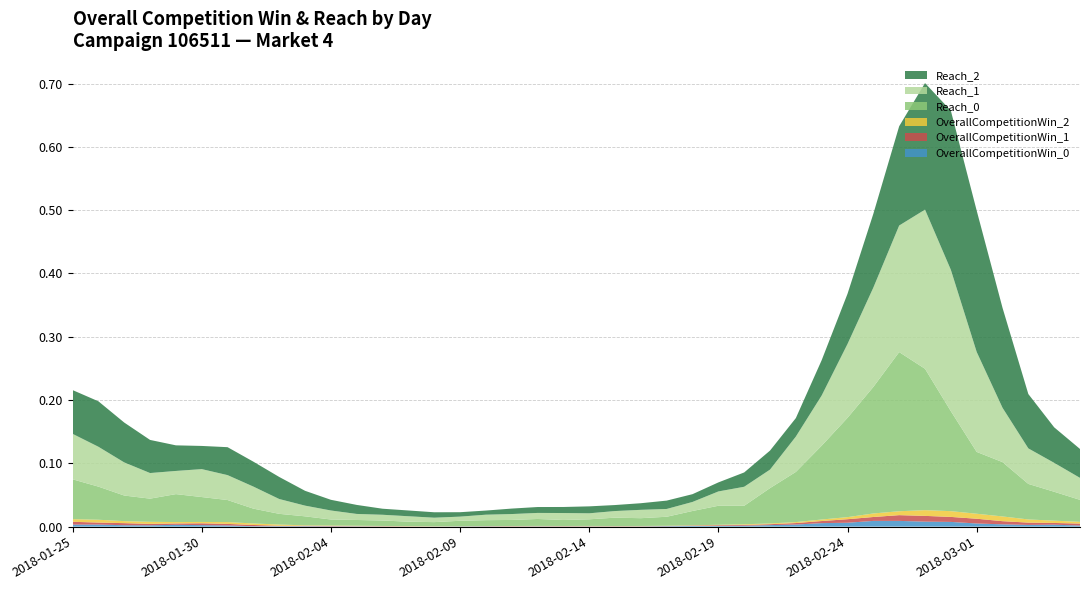

Reading left to right, what are all the values shown in this chart?

OverallCompetitionWin_0: 2018-01-25=0.0	2018-01-26=0.0	2018-01-27=0.0	2018-01-28=0.0	2018-01-29=0.0	2018-01-30=0.0	2018-01-31=0.0	2018-02-01=0.0	2018-02-02=0.0	2018-02-03=0.0	2018-02-04=0.0	2018-02-05=0.0	2018-02-06=0.0	2018-02-07=0.0	2018-02-08=0.0	2018-02-09=0.0	2018-02-10=0.0	2018-02-11=0.0	2018-02-12=0.0	2018-02-13=0.0	2018-02-14=0.0	2018-02-15=0.0	2018-02-16=0.0	2018-02-17=0.0	2018-02-18=0.0	2018-02-19=0.0	2018-02-20=0.0	2018-02-21=0.0	2018-02-22=0.0	2018-02-23=0.0	2018-02-24=0.0	2018-02-25=0.0	2018-02-26=0.0	2018-02-27=0.0	2018-02-28=0.0	2018-03-01=0.0	2018-03-02=0.0	2018-03-03=0.0	2018-03-04=0.0	2018-03-05=0.0
OverallCompetitionWin_1: 2018-01-25=0.0	2018-01-26=0.0	2018-01-27=0.0	2018-01-28=0.0	2018-01-29=0.0	2018-01-30=0.0	2018-01-31=0.0	2018-02-01=0.0	2018-02-02=0.0	2018-02-03=0.0	2018-02-04=0.0	2018-02-05=0.0	2018-02-06=0.0	2018-02-07=0.0	2018-02-08=0.0	2018-02-09=0.0	2018-02-10=0.0	2018-02-11=0.0	2018-02-12=0.0	2018-02-13=0.0	2018-02-14=0.0	2018-02-15=0.0	2018-02-16=0.0	2018-02-17=0.0	2018-02-18=0.0	2018-02-19=0.0	2018-02-20=0.0	2018-02-21=0.0	2018-02-22=0.0	2018-02-23=0.0	2018-02-24=0.0	2018-02-25=0.0	2018-02-26=0.0	2018-02-27=0.0	2018-02-28=0.0	2018-03-01=0.0	2018-03-02=0.0	2018-03-03=0.0	2018-03-04=0.0	2018-03-05=0.0
OverallCompetitionWin_2: 2018-01-25=0.0	2018-01-26=0.0	2018-01-27=0.0	2018-01-28=0.0	2018-01-29=0.0	2018-01-30=0.0	2018-01-31=0.0	2018-02-01=0.0	2018-02-02=0.0	2018-02-03=0.0	2018-02-04=0.0	2018-02-05=0.0	2018-02-06=0.0	2018-02-07=0.0	2018-02-08=0.0	2018-02-09=0.0	2018-02-10=0.0	2018-02-11=0.0	2018-02-12=0.0	2018-02-13=0.0	2018-02-14=0.0	2018-02-15=0.0	2018-02-16=0.0	2018-02-17=0.0	2018-02-18=0.0	2018-02-19=0.0	2018-02-20=0.0	2018-02-21=0.0	2018-02-22=0.0	2018-02-23=0.0	2018-02-24=0.0	2018-02-25=0.0	2018-02-26=0.0	2018-02-27=0.0	2018-02-28=0.0	2018-03-01=0.0	2018-03-02=0.0	2018-03-03=0.0	2018-03-04=0.0	2018-03-05=0.0
Reach_0: 2018-01-25=0.1	2018-01-26=0.1	2018-01-27=0.0	2018-01-28=0.0	2018-01-29=0.0	2018-01-30=0.0	2018-01-31=0.0	2018-02-01=0.0	2018-02-02=0.0	2018-02-03=0.0	2018-02-04=0.0	2018-02-05=0.0	2018-02-06=0.0	2018-02-07=0.0	2018-02-08=0.0	2018-02-09=0.0	2018-02-10=0.0	2018-02-11=0.0	2018-02-12=0.0	2018-02-13=0.0	2018-02-14=0.0	2018-02-15=0.0	2018-02-16=0.0	2018-02-17=0.0	2018-02-18=0.0	2018-02-19=0.0	2018-02-20=0.0	2018-02-21=0.1	2018-02-22=0.1	2018-02-23=0.1	2018-02-24=0.2	2018-02-25=0.2	2018-02-26=0.3	2018-02-27=0.2	2018-02-28=0.2	2018-03-01=0.1	2018-03-02=0.1	2018-03-03=0.1	2018-03-04=0.0	2018-03-05=0.0
Reach_1: 2018-01-25=0.1	2018-01-26=0.1	2018-01-27=0.1	2018-01-28=0.0	2018-01-29=0.0	2018-01-30=0.0	2018-01-31=0.0	2018-02-01=0.0	2018-02-02=0.0	2018-02-03=0.0	2018-02-04=0.0	2018-02-05=0.0	2018-02-06=0.0	2018-02-07=0.0	2018-02-08=0.0	2018-02-09=0.0	2018-02-10=0.0	2018-02-11=0.0	2018-02-12=0.0	2018-02-13=0.0	2018-02-14=0.0	2018-02-15=0.0	2018-02-16=0.0	2018-02-17=0.0	2018-02-18=0.0	2018-02-19=0.0	2018-02-20=0.0	2018-02-21=0.0	2018-02-22=0.1	2018-02-23=0.1	2018-02-24=0.1	2018-02-25=0.2	2018-02-26=0.2	2018-02-27=0.3	2018-02-28=0.2	2018-03-01=0.2	2018-03-02=0.1	2018-03-03=0.1	2018-03-04=0.0	2018-03-05=0.0
Reach_2: 2018-01-25=0.1	2018-01-26=0.1	2018-01-27=0.1	2018-01-28=0.1	2018-01-29=0.0	2018-01-30=0.0	2018-01-31=0.0	2018-02-01=0.0	2018-02-02=0.0	2018-02-03=0.0	2018-02-04=0.0	2018-02-05=0.0	2018-02-06=0.0	2018-02-07=0.0	2018-02-08=0.0	2018-02-09=0.0	2018-02-10=0.0	2018-02-11=0.0	2018-02-12=0.0	2018-02-13=0.0	2018-02-14=0.0	2018-02-15=0.0	2018-02-16=0.0	2018-02-17=0.0	2018-02-18=0.0	2018-02-19=0.0	2018-02-20=0.0	2018-02-21=0.0	2018-02-22=0.0	2018-02-23=0.1	2018-02-24=0.1	2018-02-25=0.1	2018-02-26=0.2	2018-02-27=0.2	2018-02-28=0.3	2018-03-01=0.2	2018-03-02=0.2	2018-03-03=0.1	2018-03-04=0.1	2018-03-05=0.0